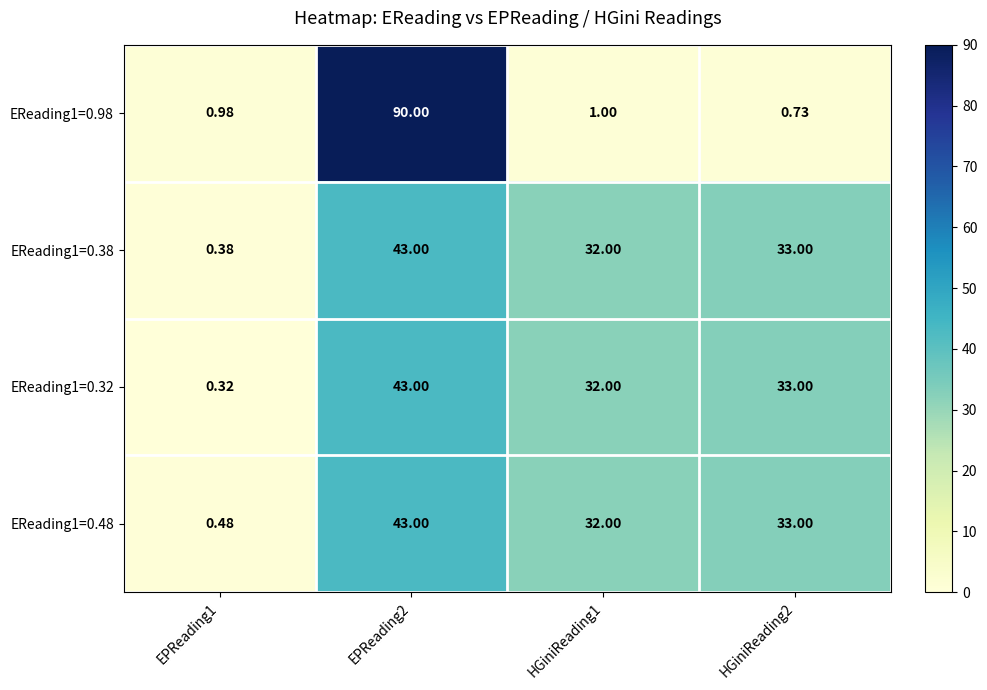

Is the value of EReading1=0.48 at EPReading2 greater than the value of EReading1=0.98 at HGiniReading1?

Yes